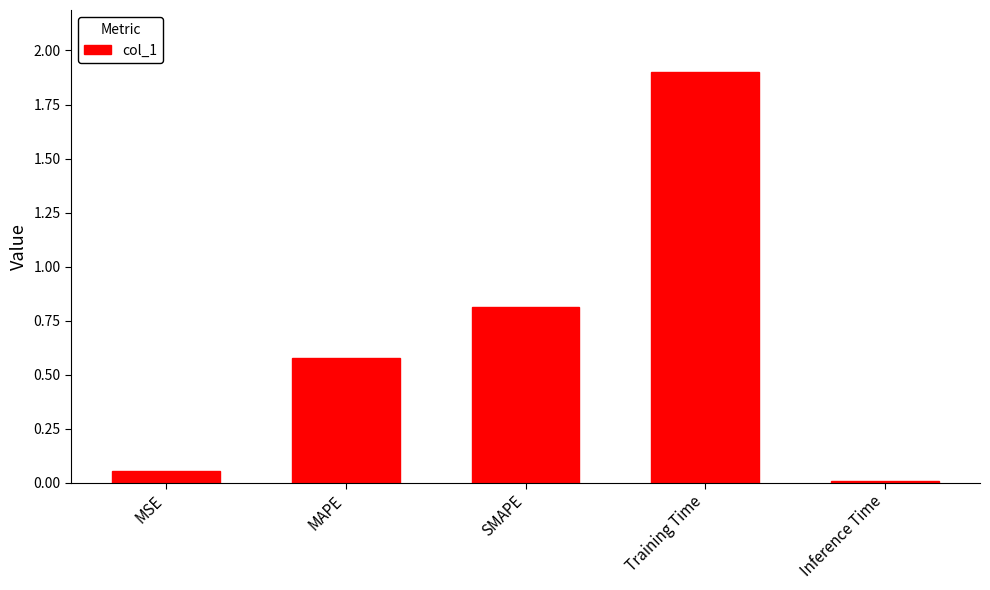

Between SMAPE and MSE, which is larger?

SMAPE